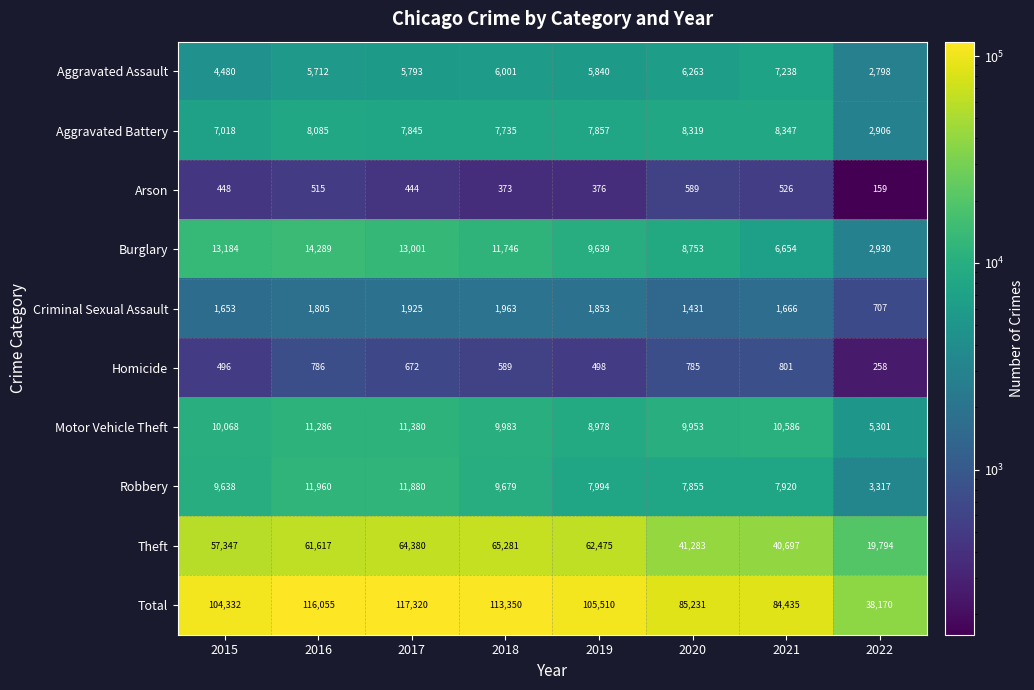

What is the difference between the Motor Vehicle Theft values at 2020 and 2015?

115